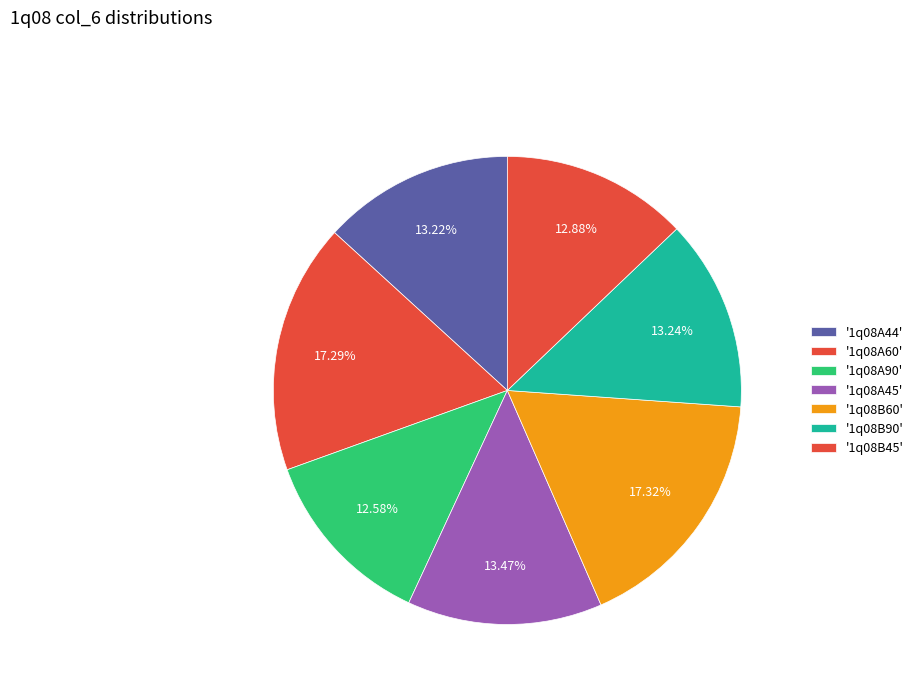

To the nearest percent, what is the average slice percentage?

14%